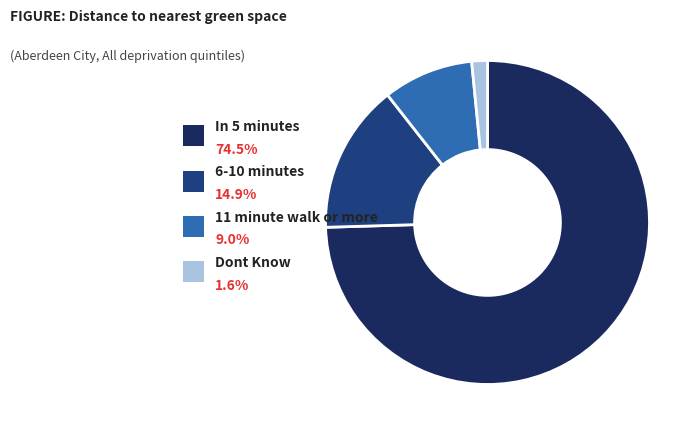

What is the smallest slice in the pie chart?

Dont Know